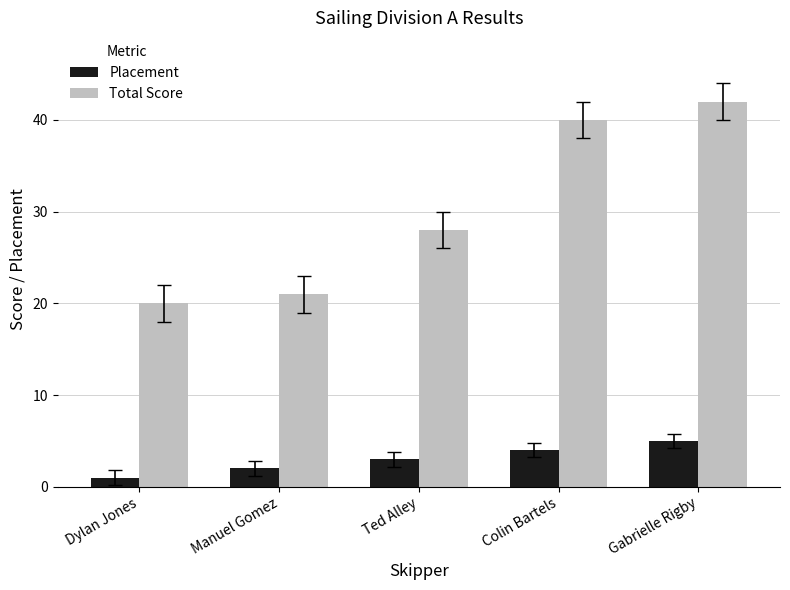

Rank the categories by Total Score value from lowest to highest.

Dylan Jones, Manuel Gomez, Ted Alley, Colin Bartels, Gabrielle Rigby